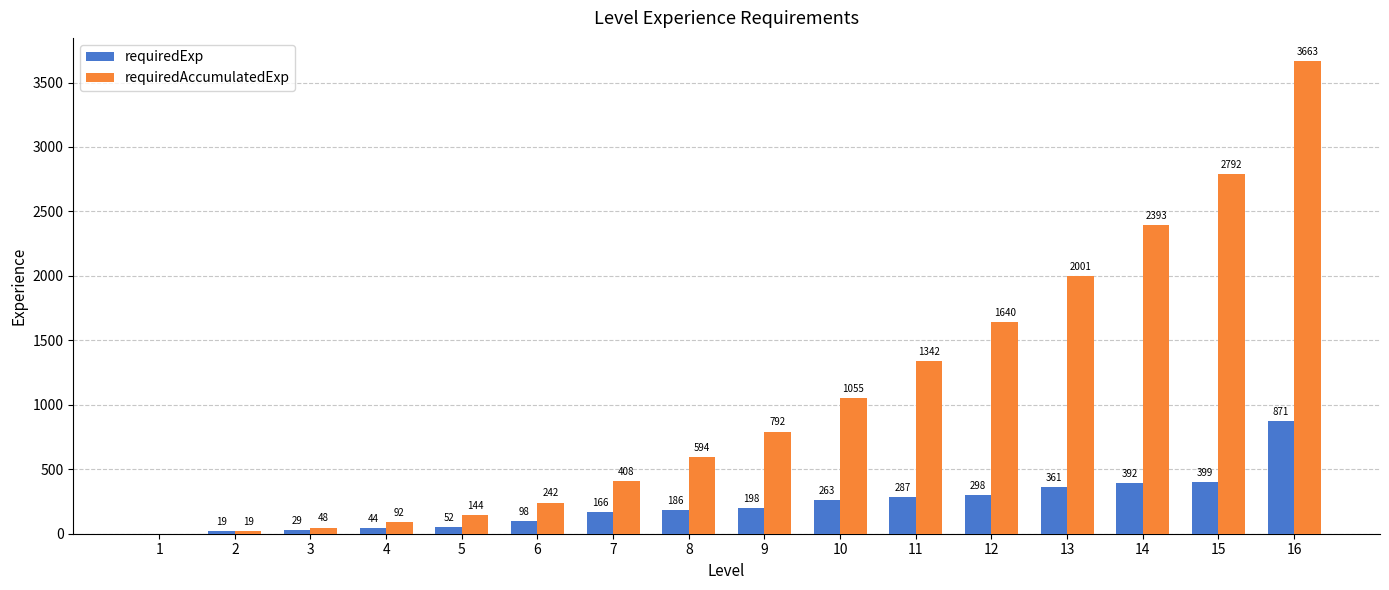

What value does the requiredExp series have at 15, to the nearest 10?

400